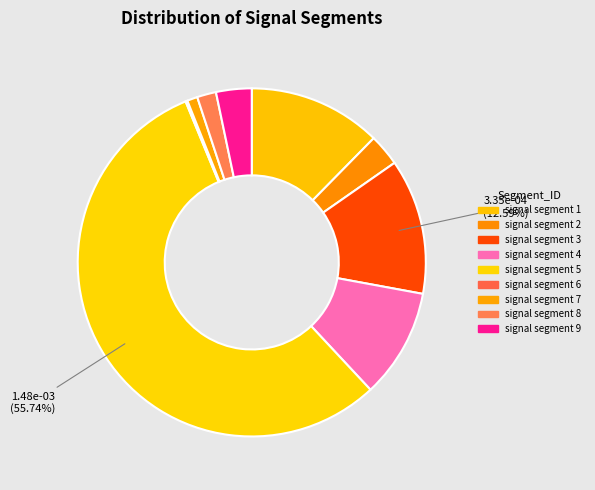

Combined, what portion of the pie is signal segment 2 and signal segment 5?

58.7%